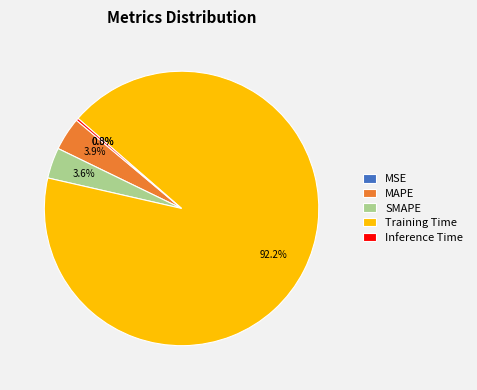

What percentage is NOT represented by Training Time?

7.8%